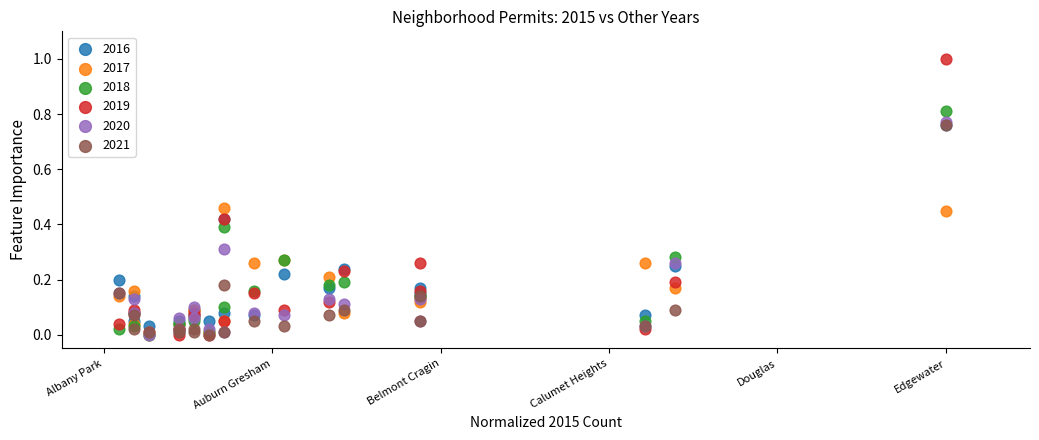

What are all the series names shown in the legend?

2016, 2017, 2018, 2019, 2020, 2021